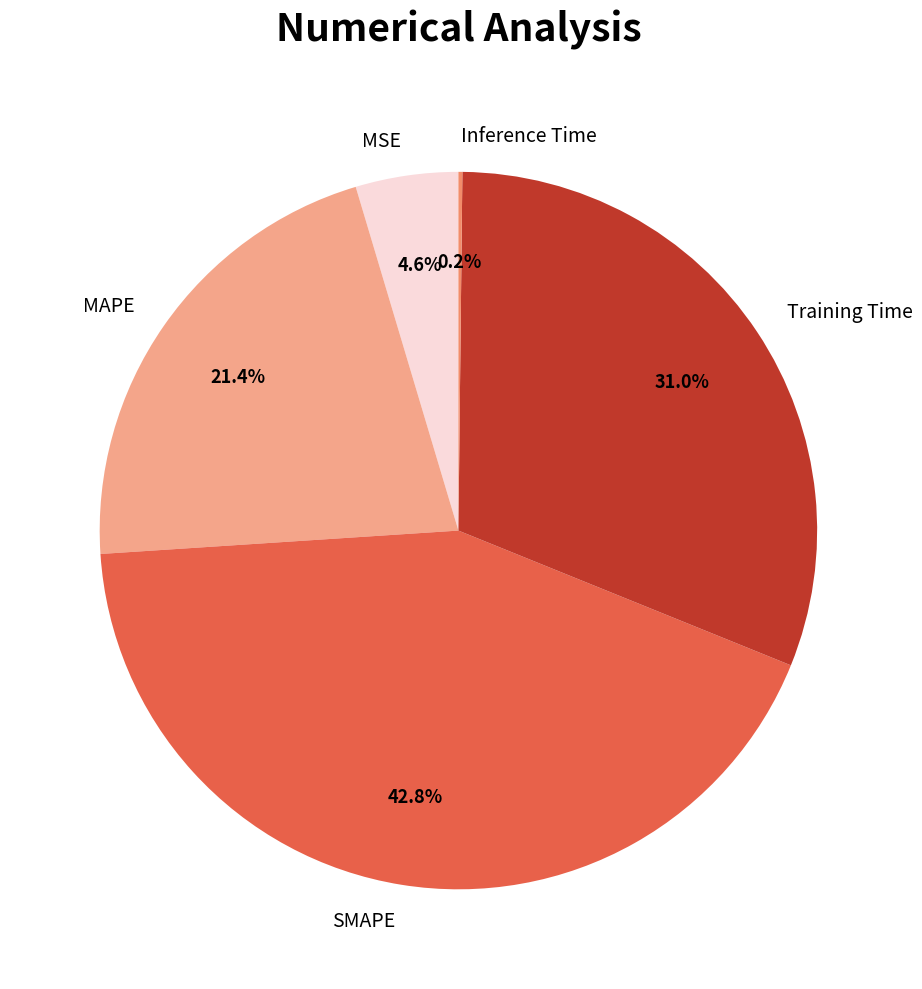

What is the largest slice in the pie chart?

SMAPE